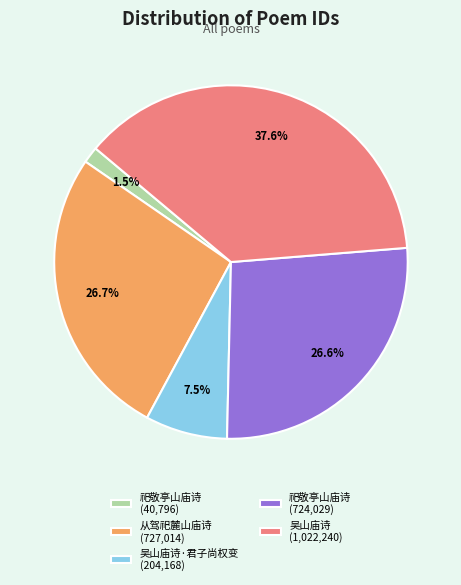

Do 吴山庙诗 (1,022,240) and 吴山庙诗·君子尚权变 (204,168) together represent more than half of the pie?

No